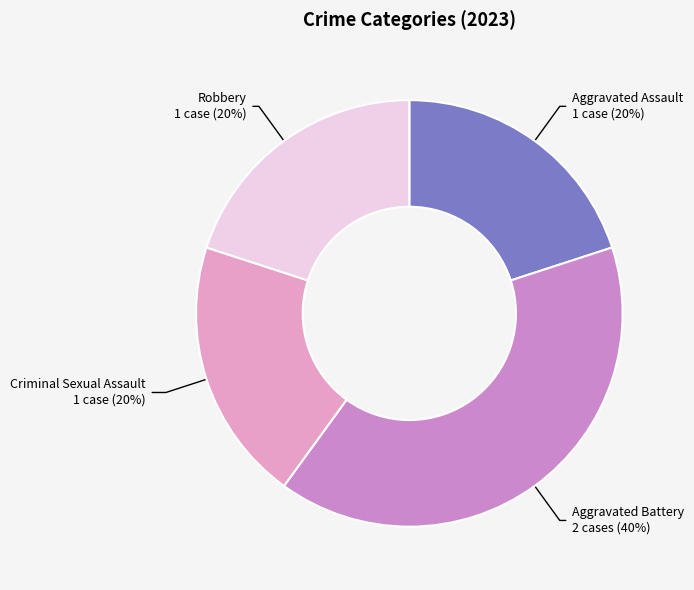

To the nearest percent, what is the average slice percentage?

25%